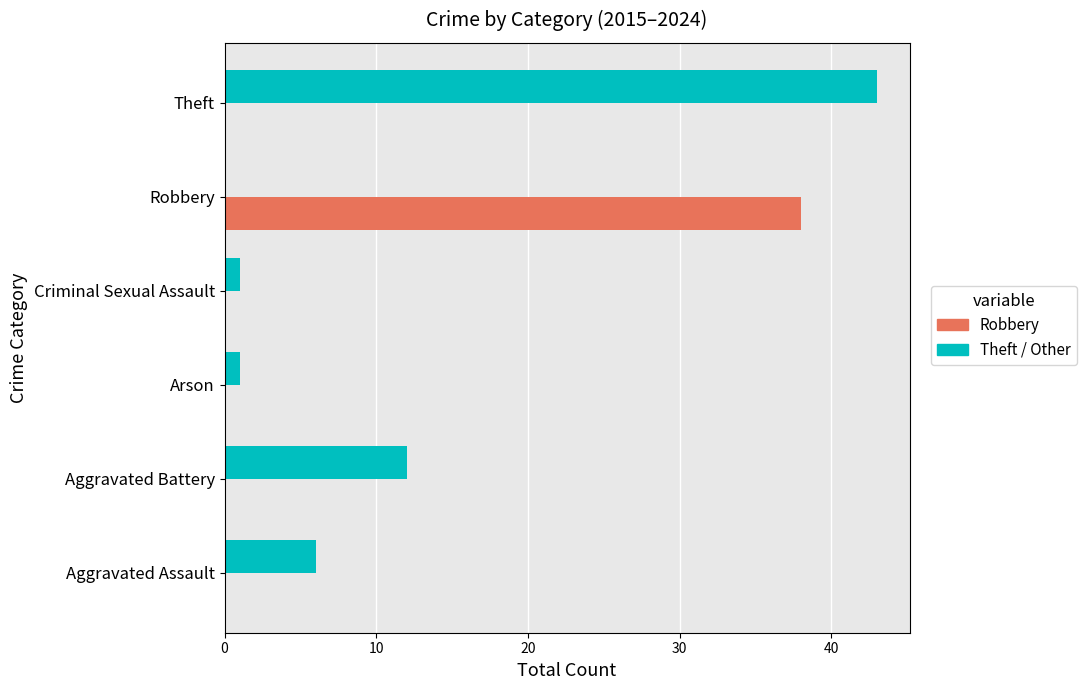

Where is Theft / Other nearest to the value 21?

Aggravated Battery